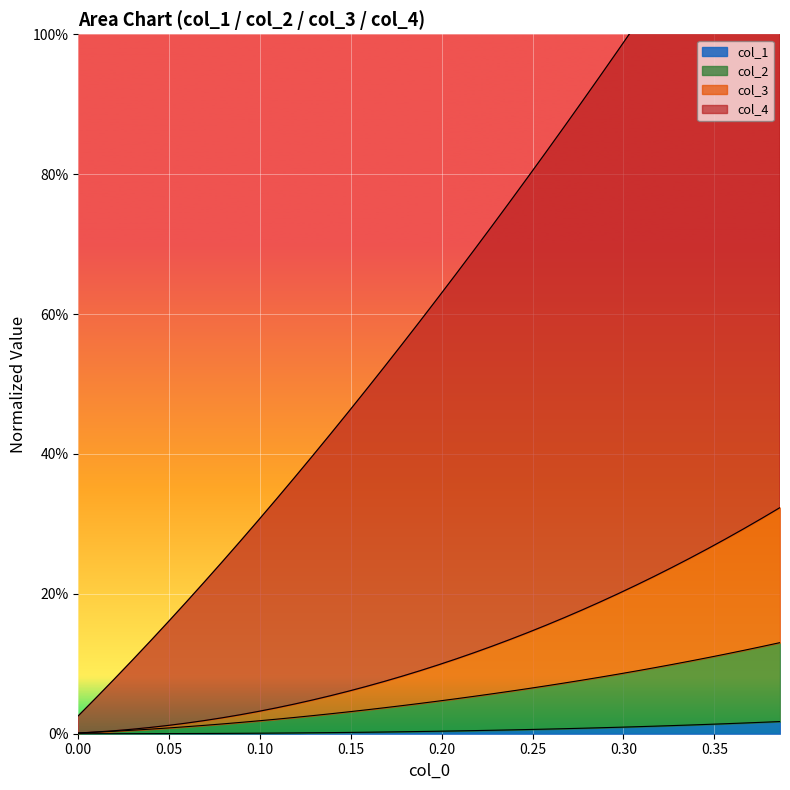

Count the number of categories in the chart.

40